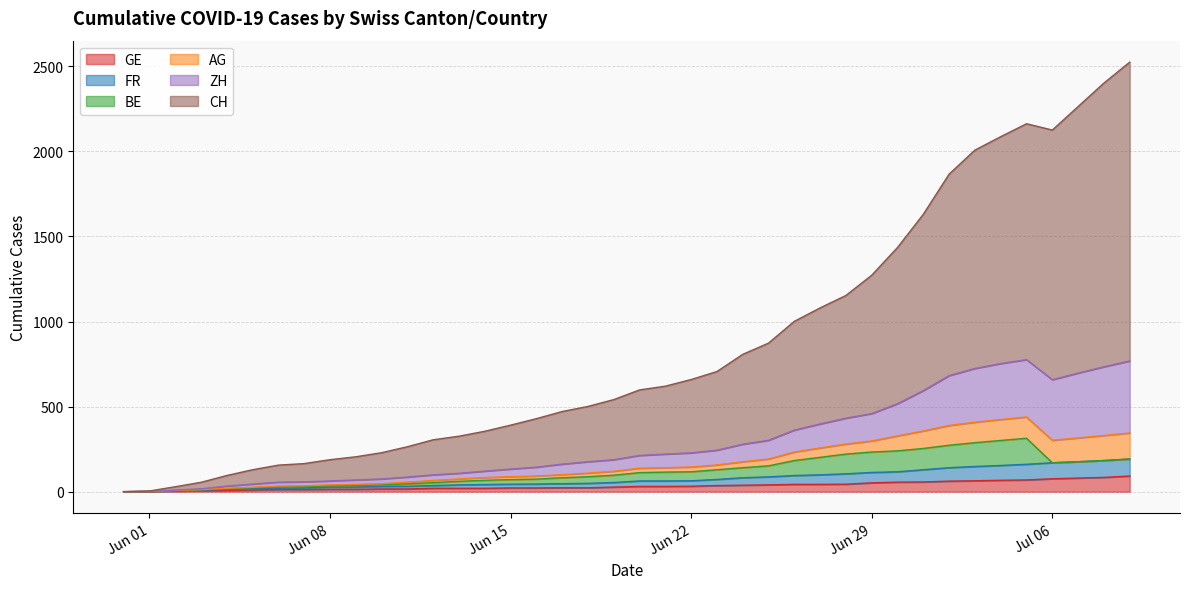

What is the highest value of the GE series?

92